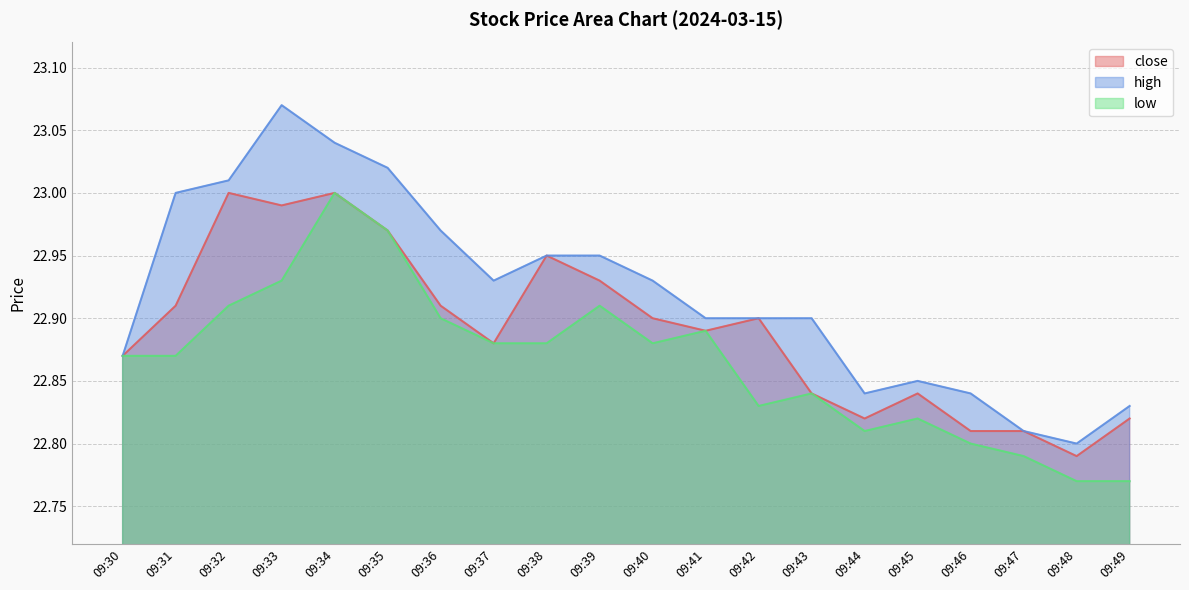

Is the value of low at 09:35 greater than the value of high at 09:30?

Yes